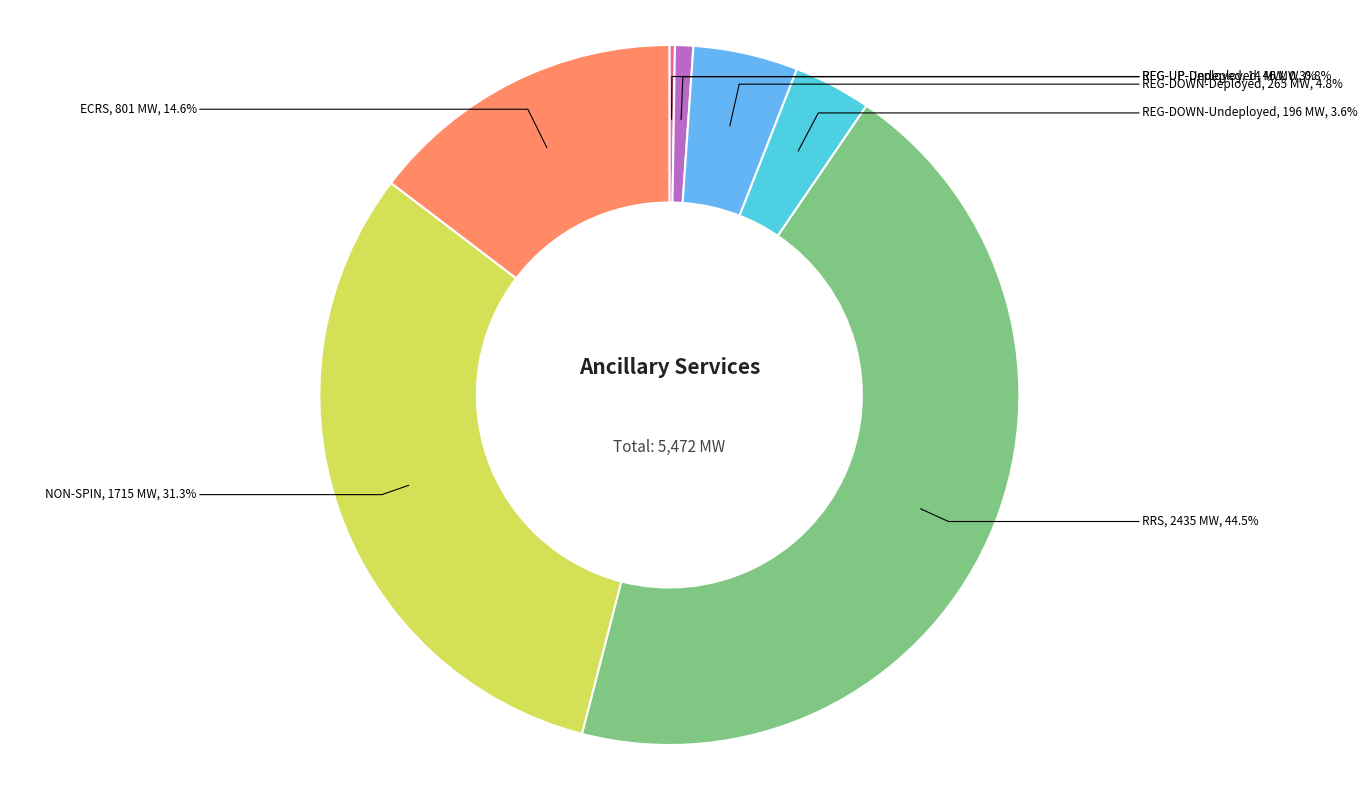

How much of the chart is everything except NON-SPIN?

68.7%